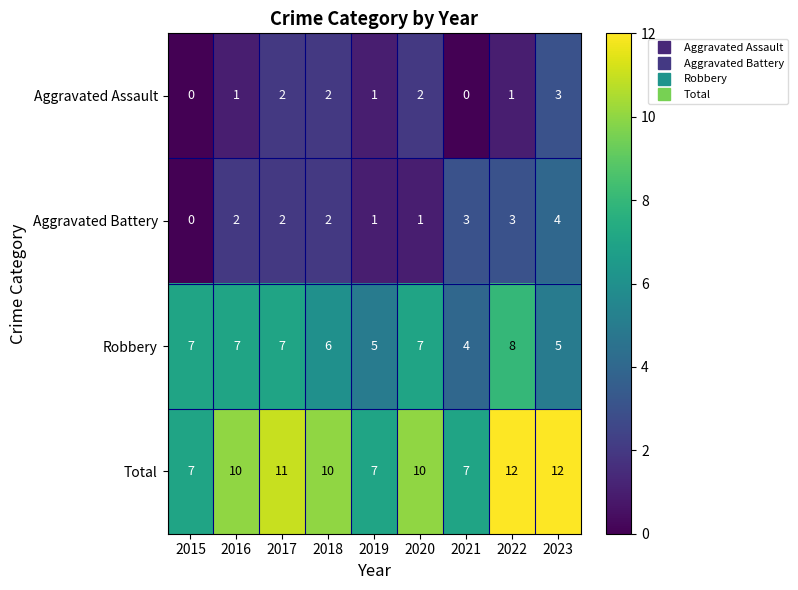

Which series has the largest total across all categories?

Total